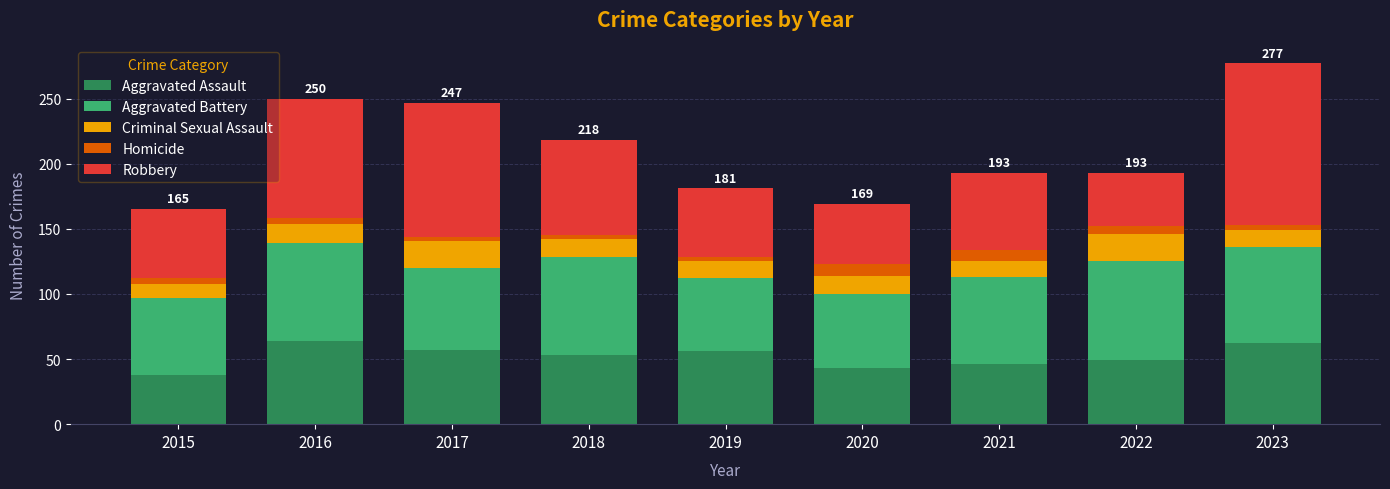

What is the maximum value for Aggravated Assault?

64